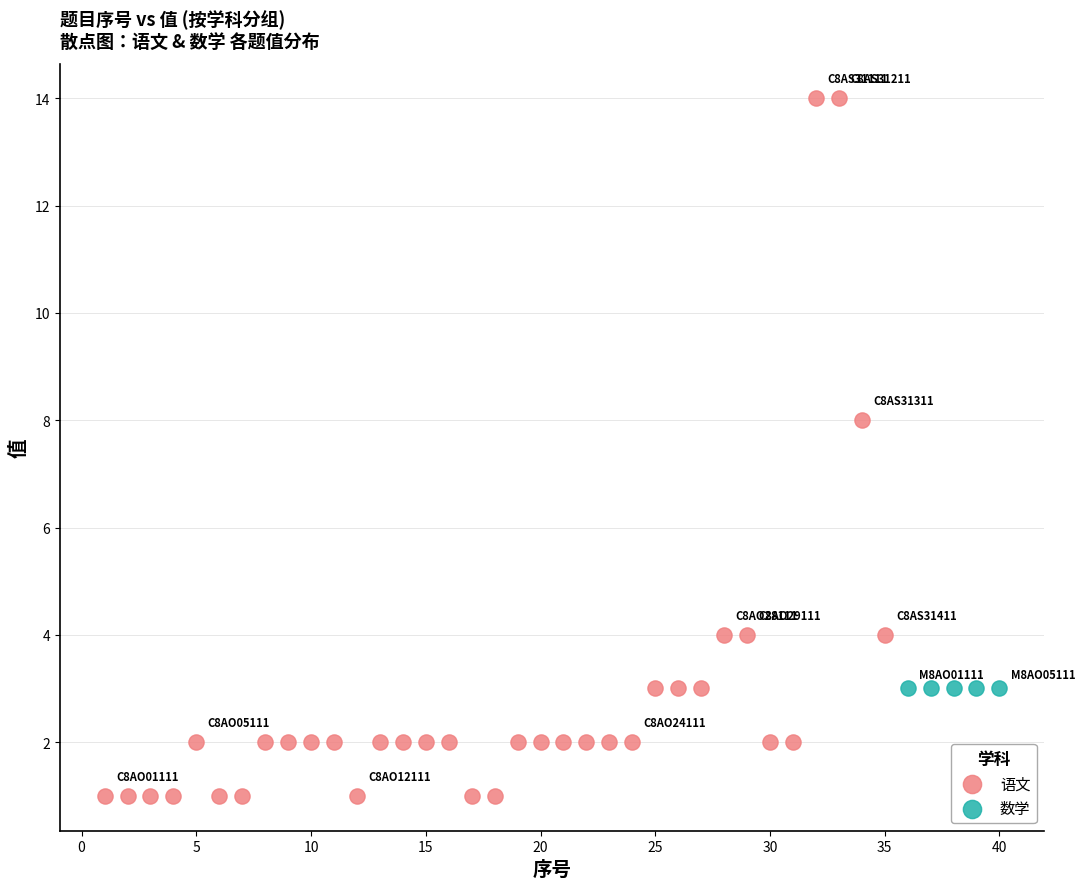

Which series reaches the minimum Y coordinate?

语文